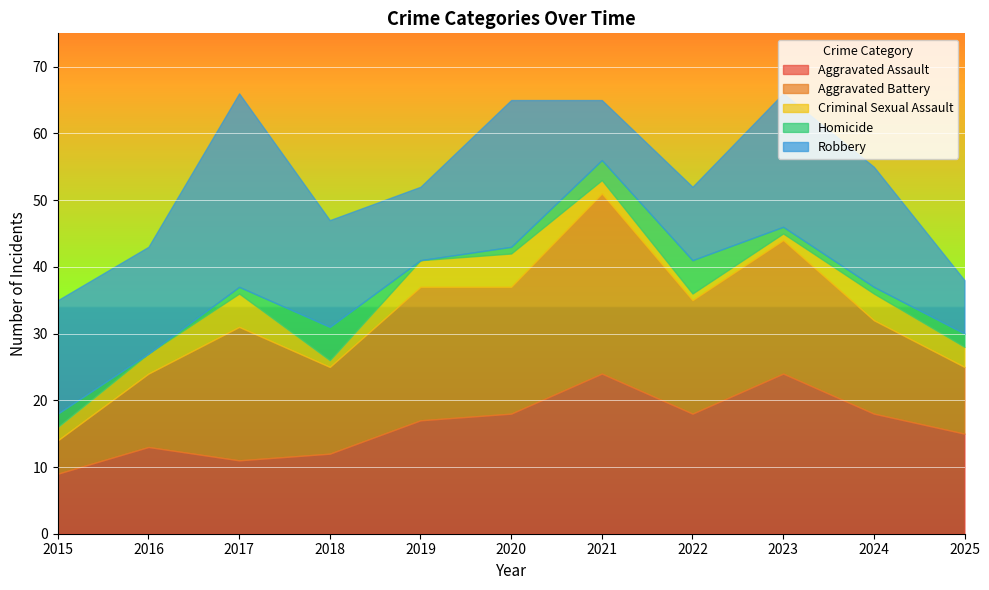

Reading left to right, extract all data points from this chart.

Aggravated Assault: 2015=9	2016=13	2017=11	2018=12	2019=17	2020=18	2021=24	2022=18	2023=24	2024=18	2025=15
Aggravated Battery: 2015=5	2016=11	2017=20	2018=13	2019=20	2020=19	2021=27	2022=17	2023=20	2024=14	2025=10
Criminal Sexual Assault: 2015=2	2016=3	2017=5	2018=1	2019=4	2020=5	2021=2	2022=1	2023=1	2024=4	2025=3
Homicide: 2015=2	2016=0	2017=1	2018=5	2019=0	2020=1	2021=3	2022=5	2023=1	2024=1	2025=2
Robbery: 2015=17	2016=16	2017=29	2018=16	2019=11	2020=22	2021=9	2022=11	2023=20	2024=18	2025=8